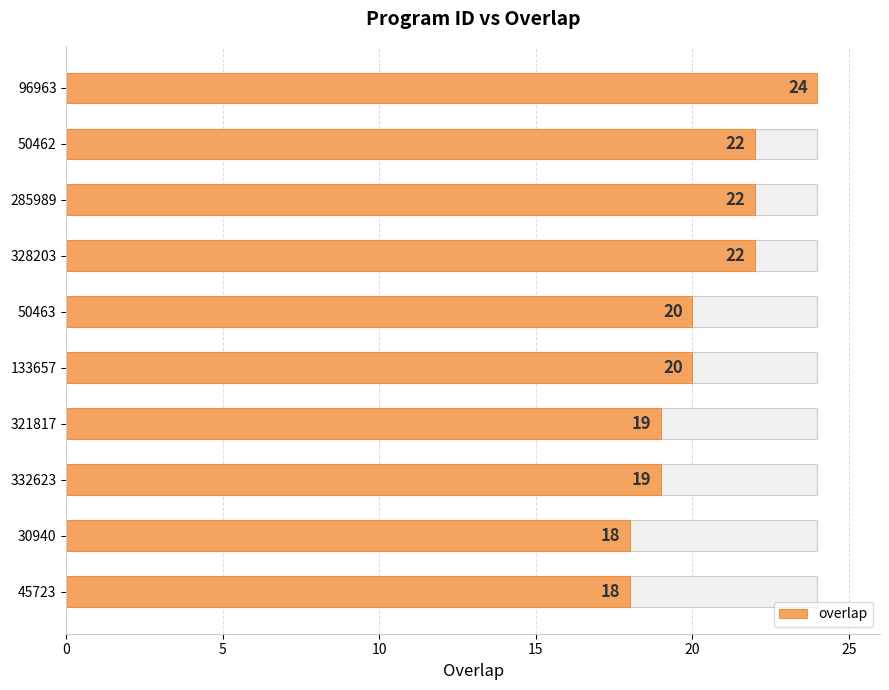

What is the difference between the maximum and minimum values?

6